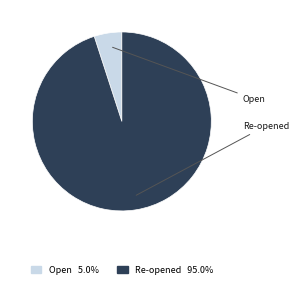

Is there any slice that represents more than half of the pie?

Yes